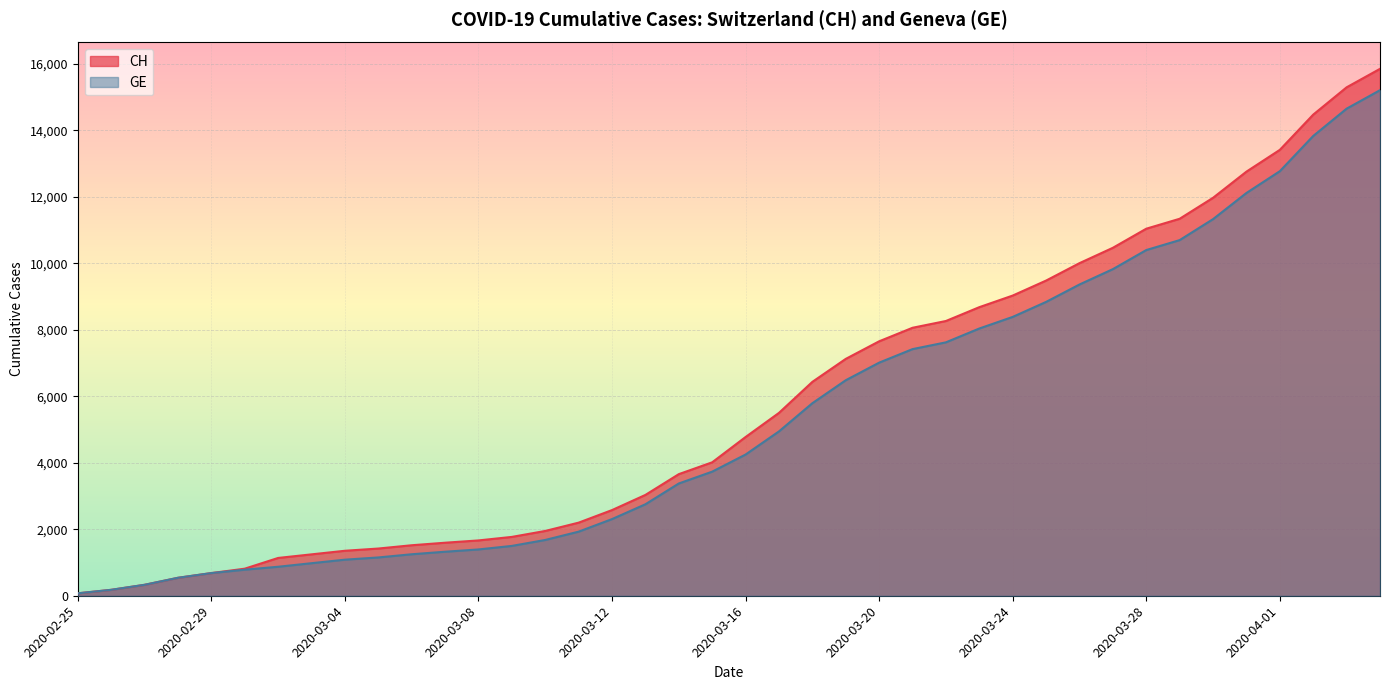

True or false: CH and GE intersect in this chart.

False